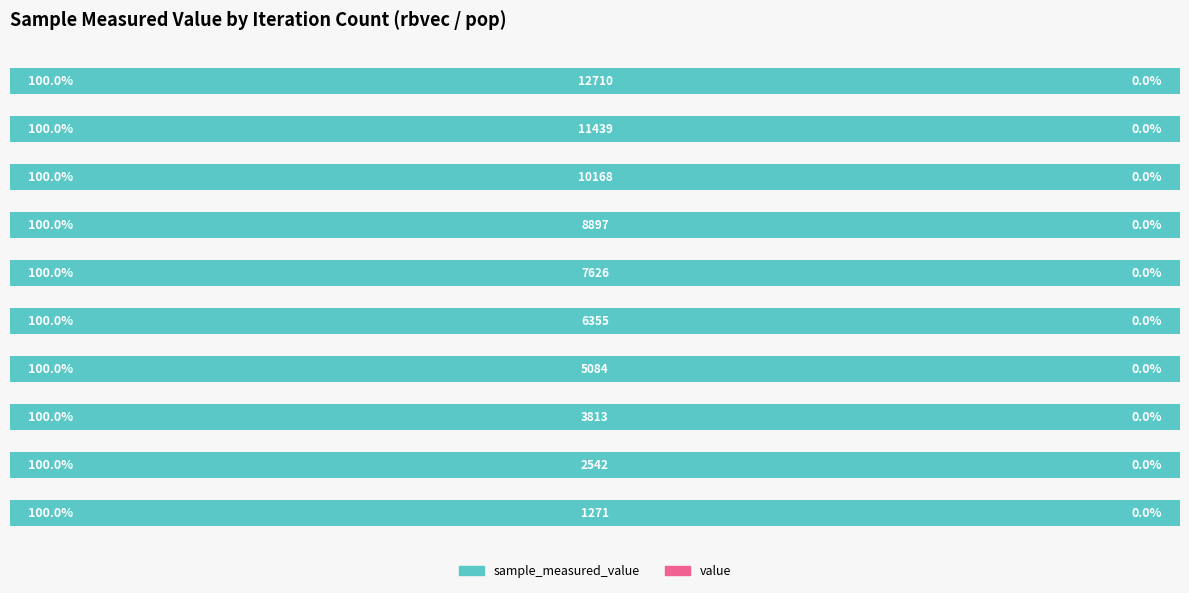

Rank the series by their average value, from lowest to highest.

value, sample_measured_value